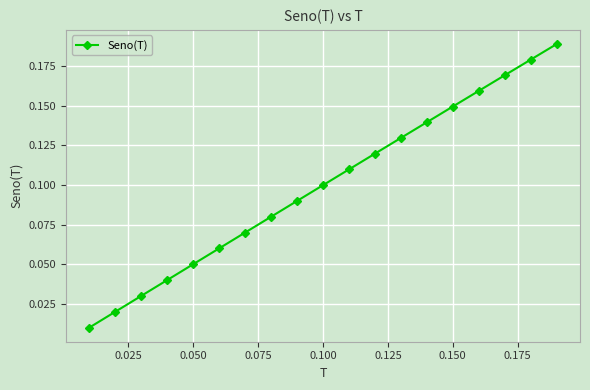

True or false: there are more than 1 points higher than both neighbors.

False